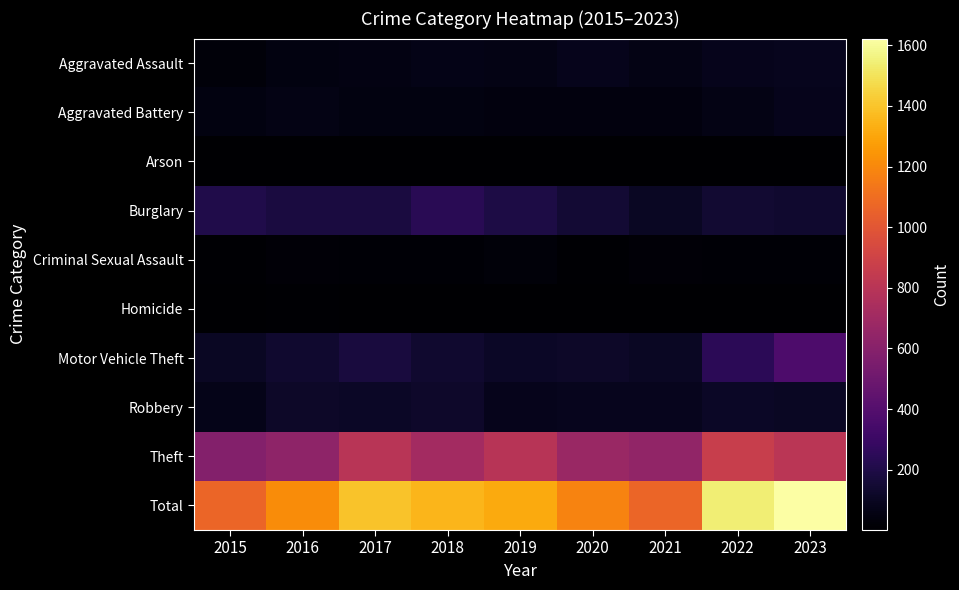

Which series has the largest range (max minus min)?

Total